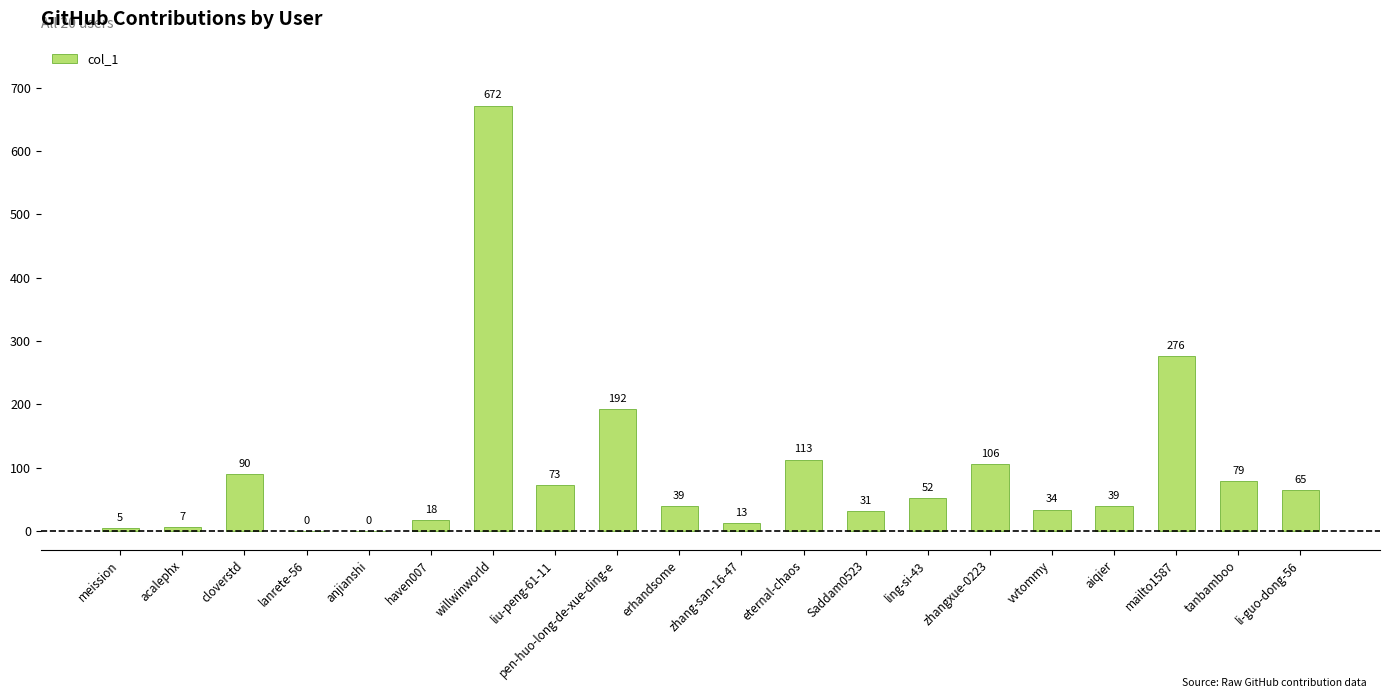

Does the chart contain stacked bars?

No